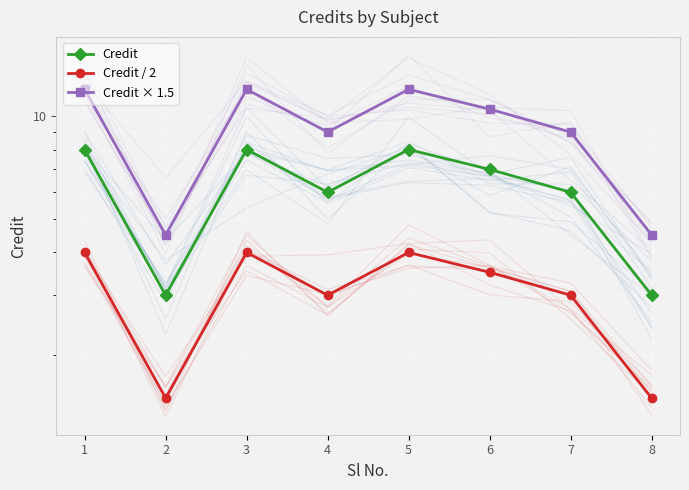

What are all the series names shown in the legend?

Credit, Credit / 2, Credit × 1.5